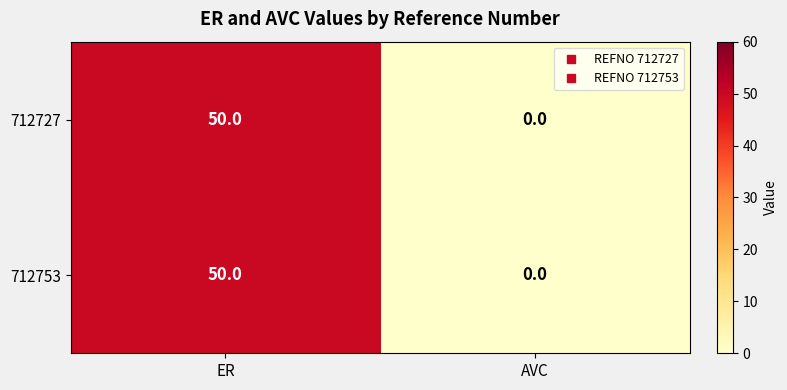

Rank the categories by 712727 value from highest to lowest.

ER, AVC